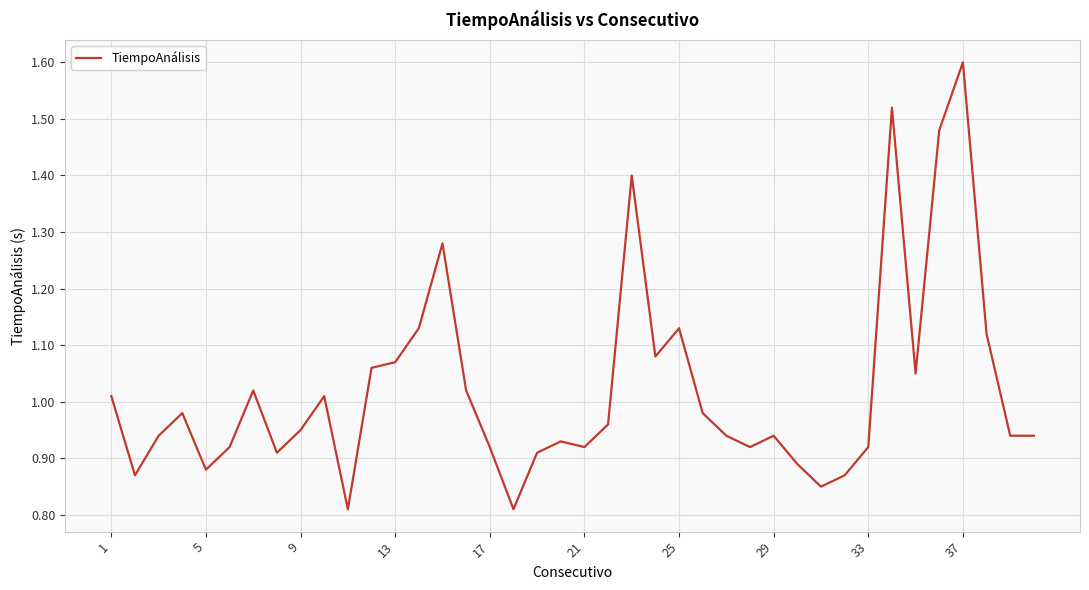

What is the greatest value displayed?

1.6